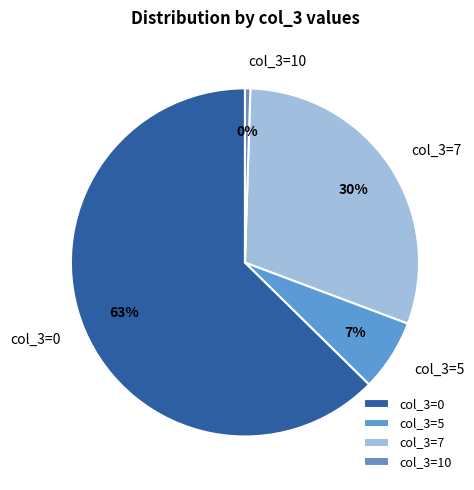

Which category has the smallest portion of the pie?

col_3=10